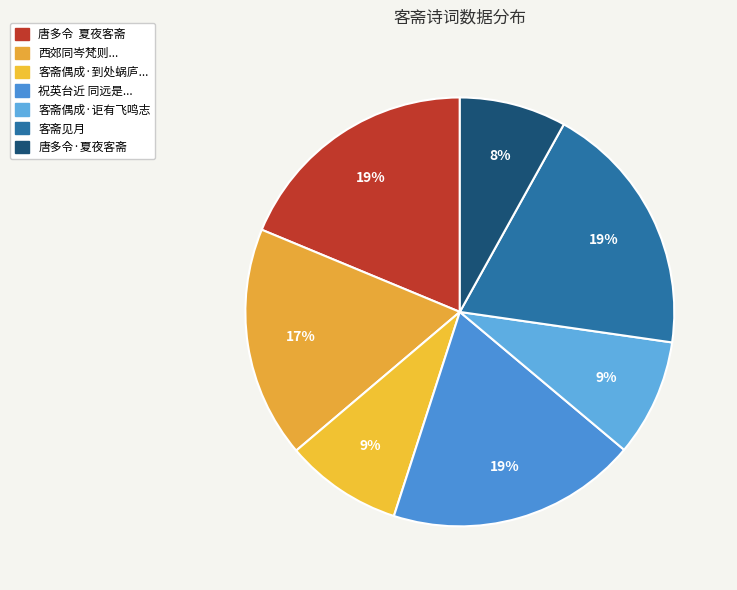

To the nearest percent, what is the difference between the largest and smallest slice percentages?

11%